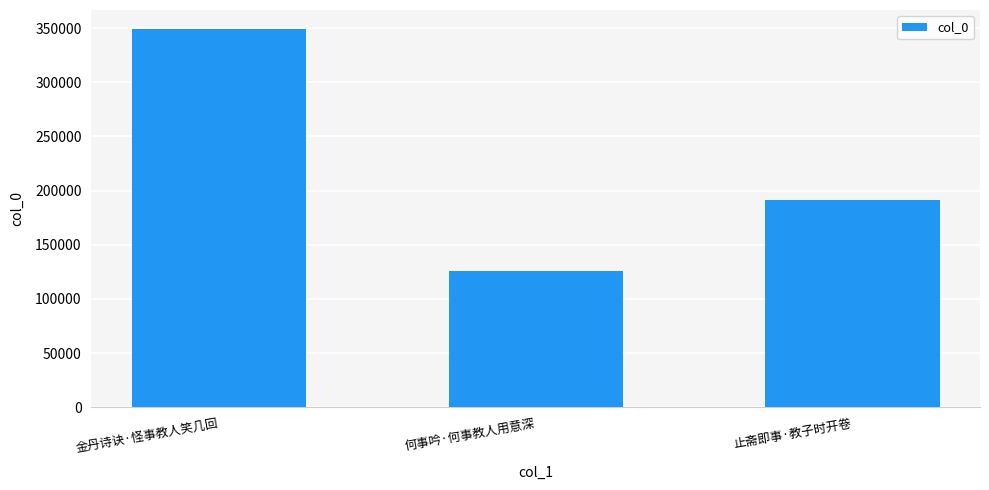

Count the number of categories in the chart.

3